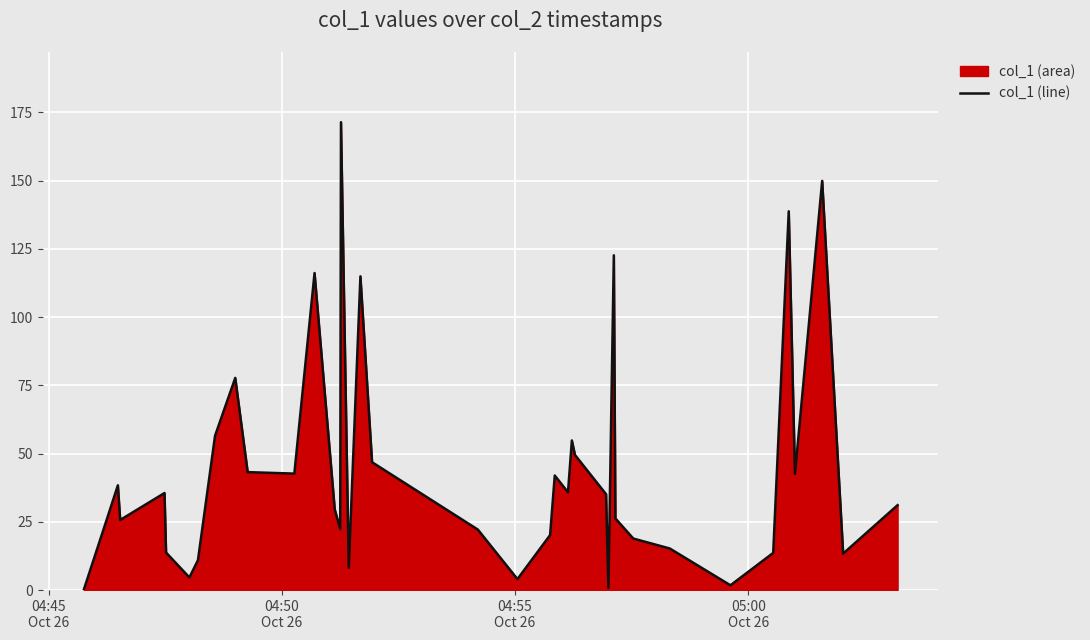

What is the difference between the maximum and minimum values?

171.4